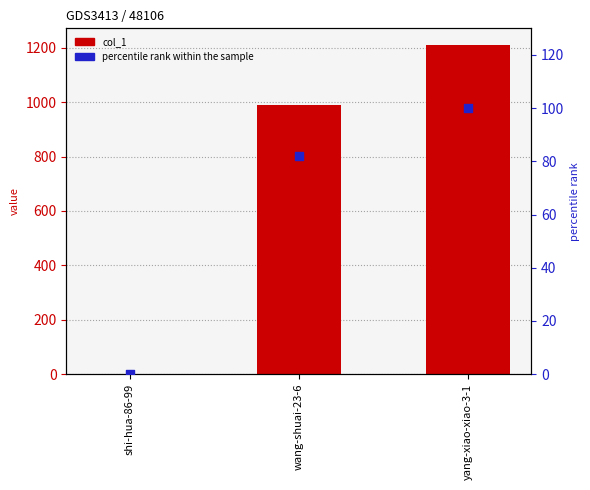

At how many categories does at least one series exceed 353?

2